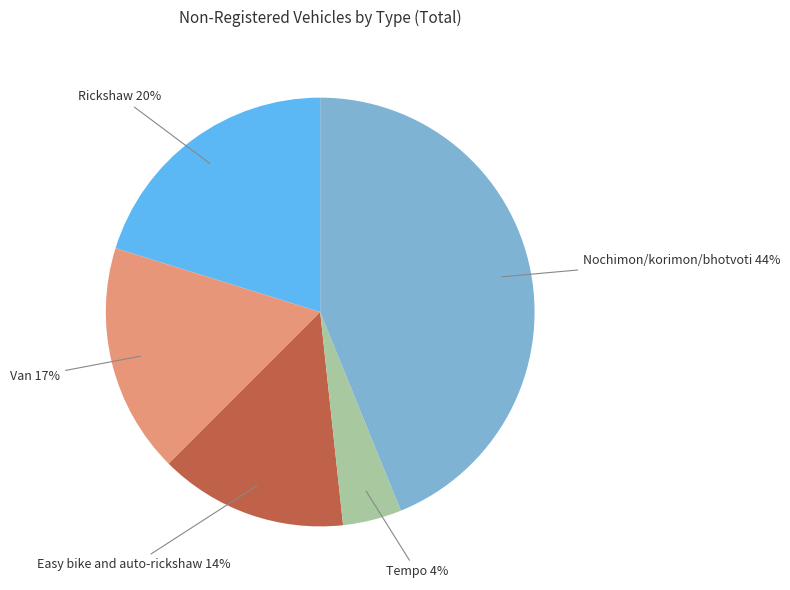

Is there any slice that represents more than half of the pie?

No